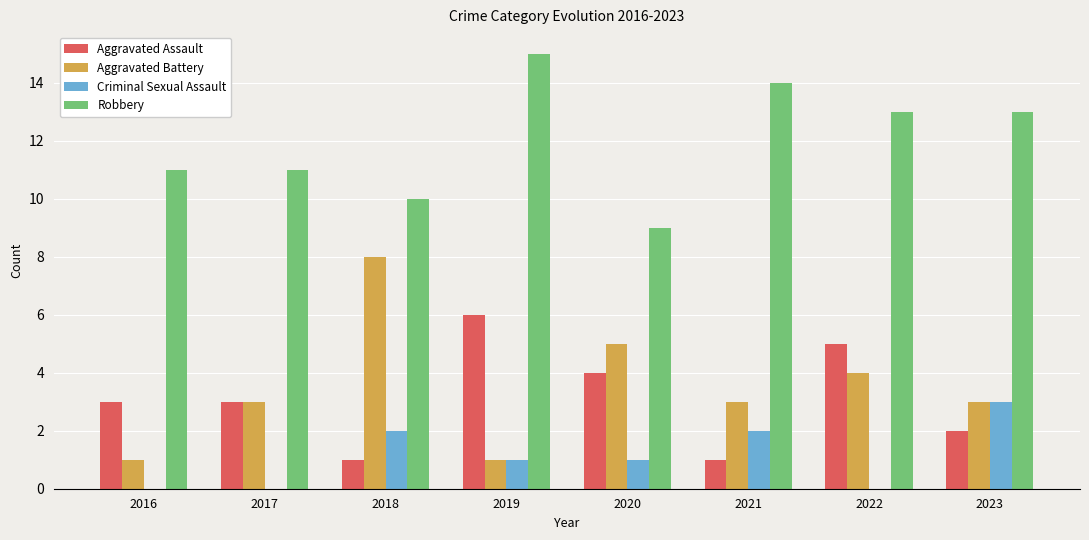

What are all the series names shown in the legend?

Aggravated Assault, Aggravated Battery, Criminal Sexual Assault, Robbery